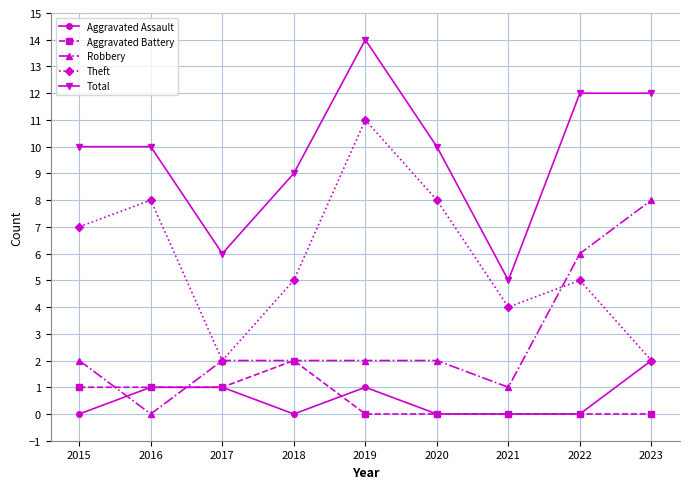

What is the maximum value for Aggravated Battery?

2